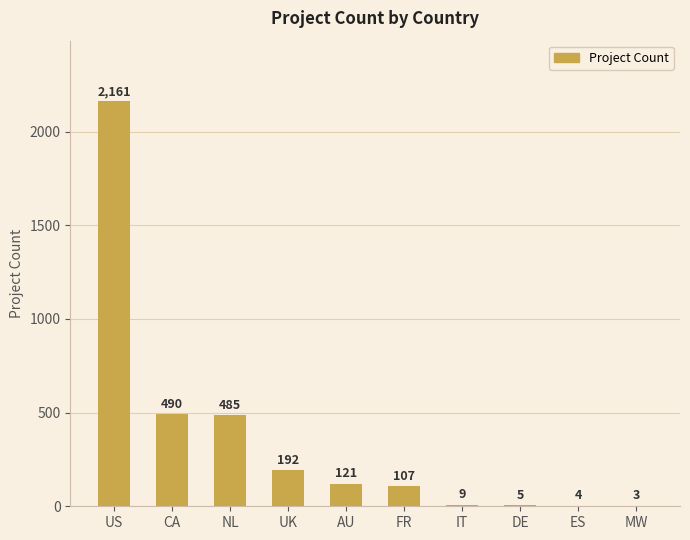

What is the sum of all values?

3577